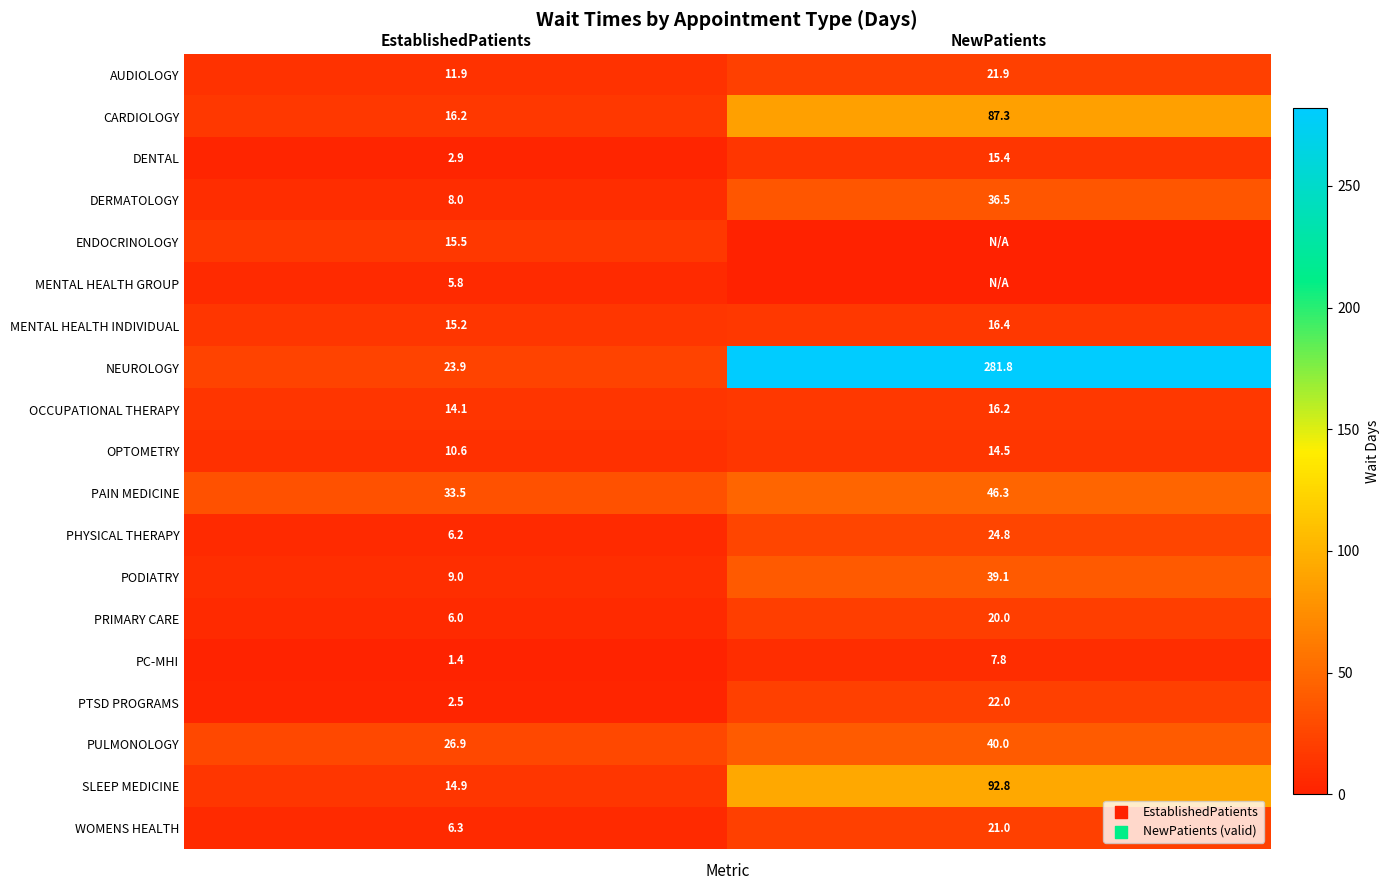

How many categories are shown in the chart?

2